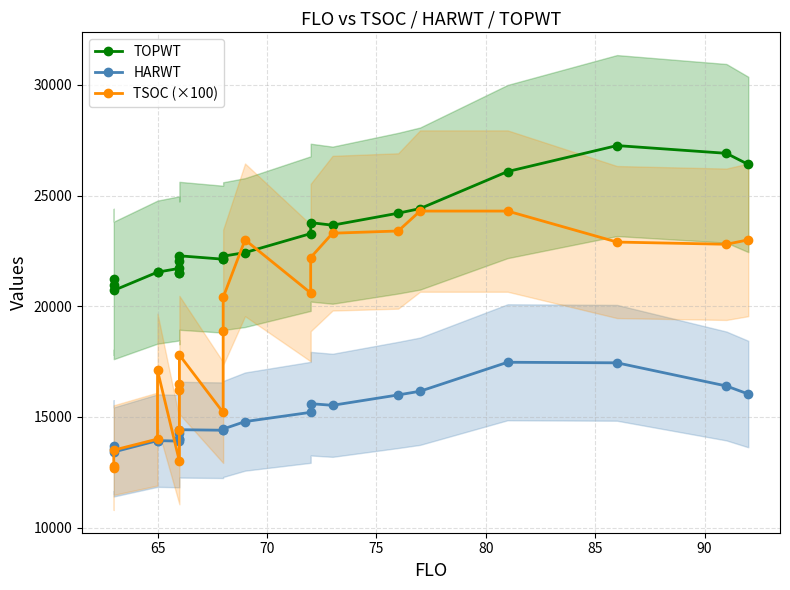

What is the maximum value shown in the chart?

27259